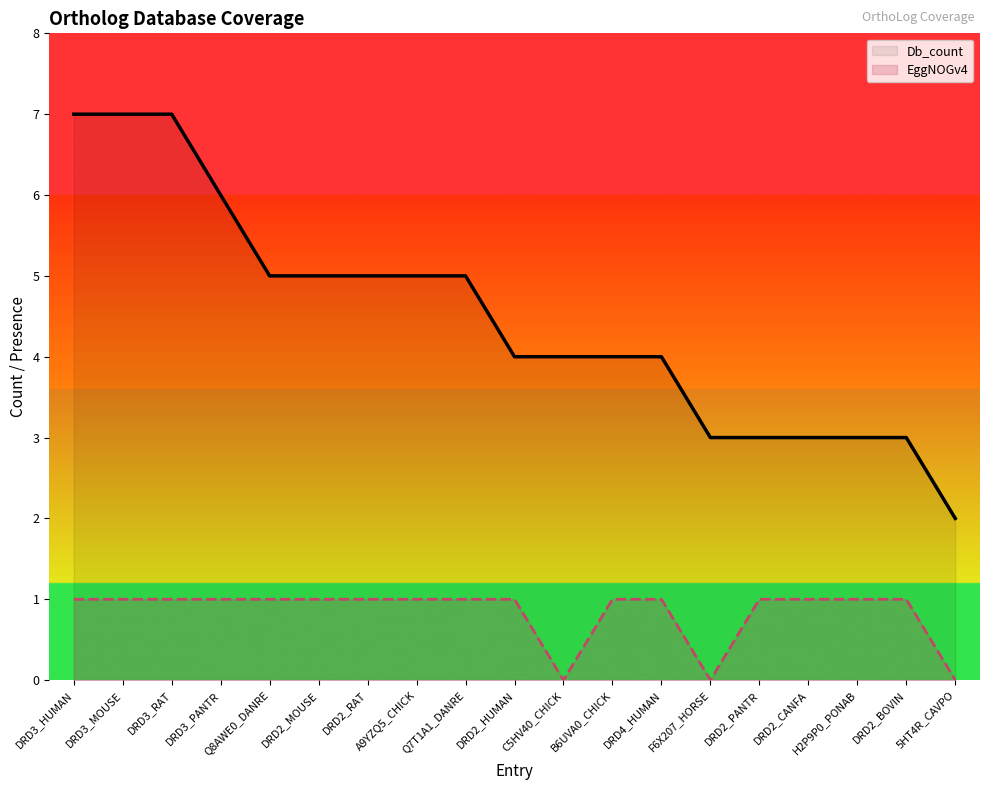

What is the maximum value for Db_count?

7